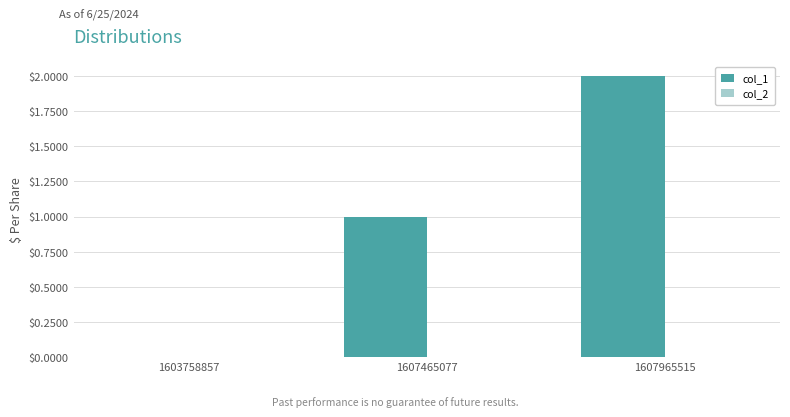

What is the change in value from 1603758857 to 1607465077?

+1